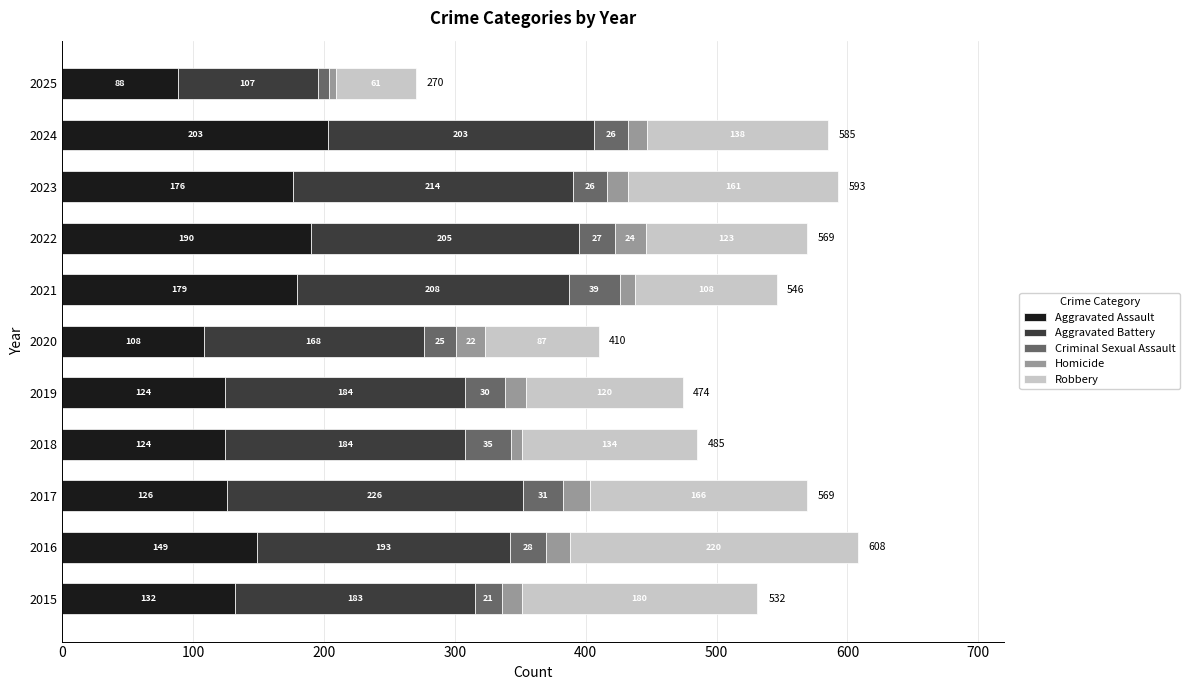

What is the minimum value for Aggravated Assault?

88